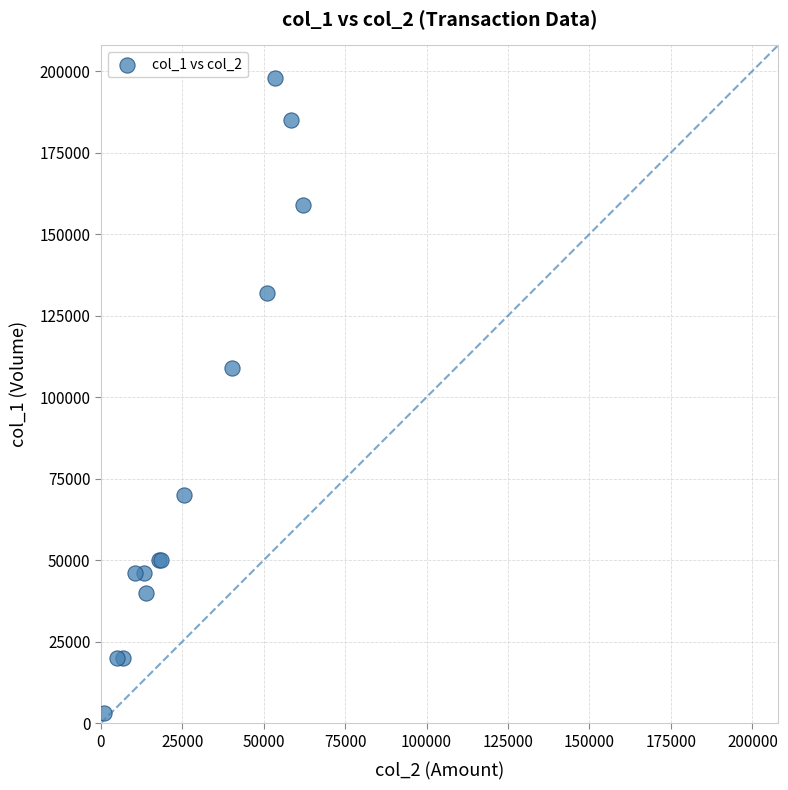

What Y value in the scatter plot is closest to 100500?

109000